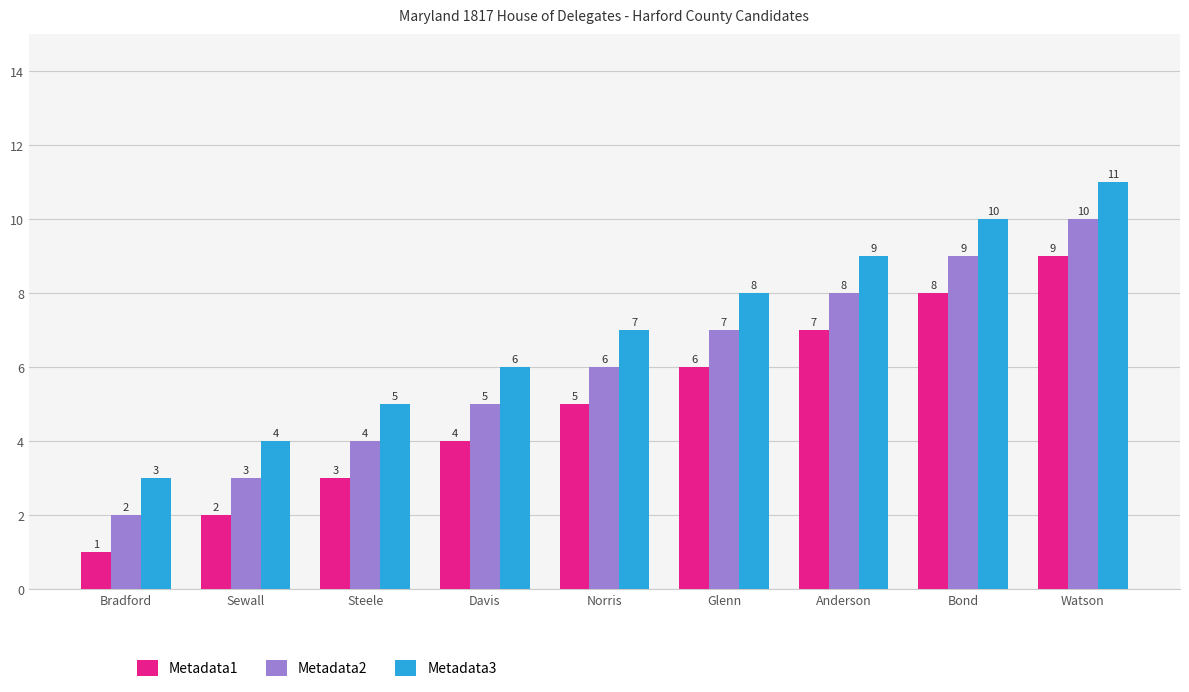

Which series has the largest total across all categories?

Metadata3